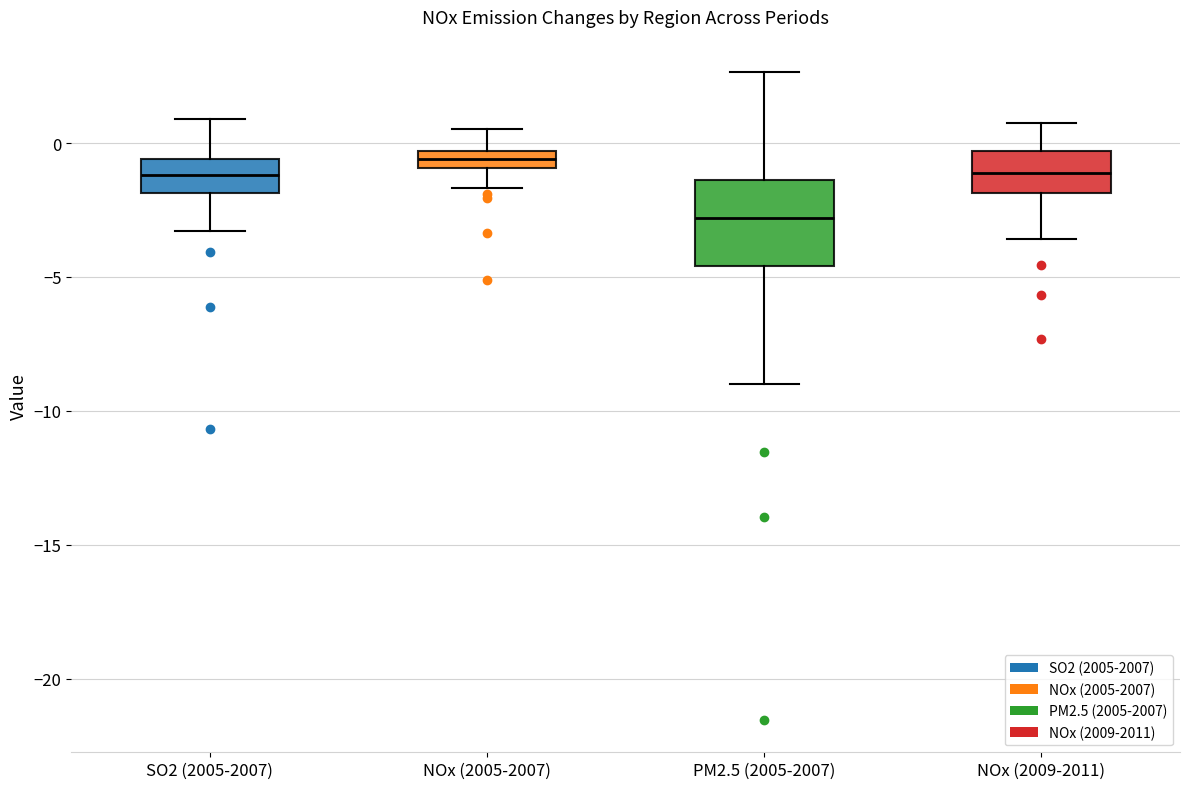

Comparing the boxes themselves (not the whiskers), which one is the tallest?

PM2.5 (2005-2007)